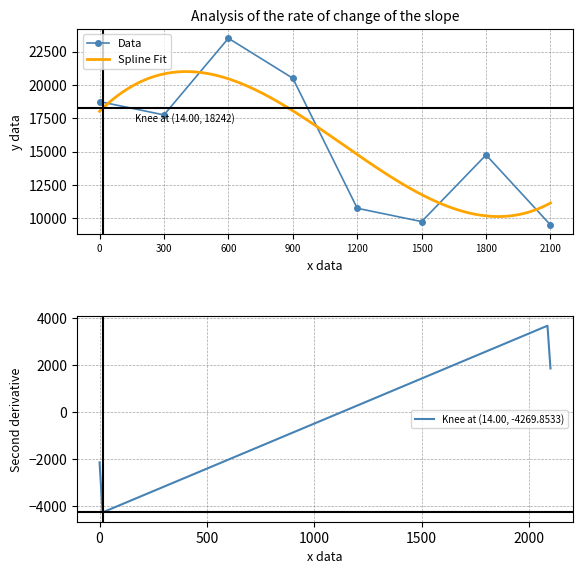

The Data series shows 23500 at 600. True or false?

True